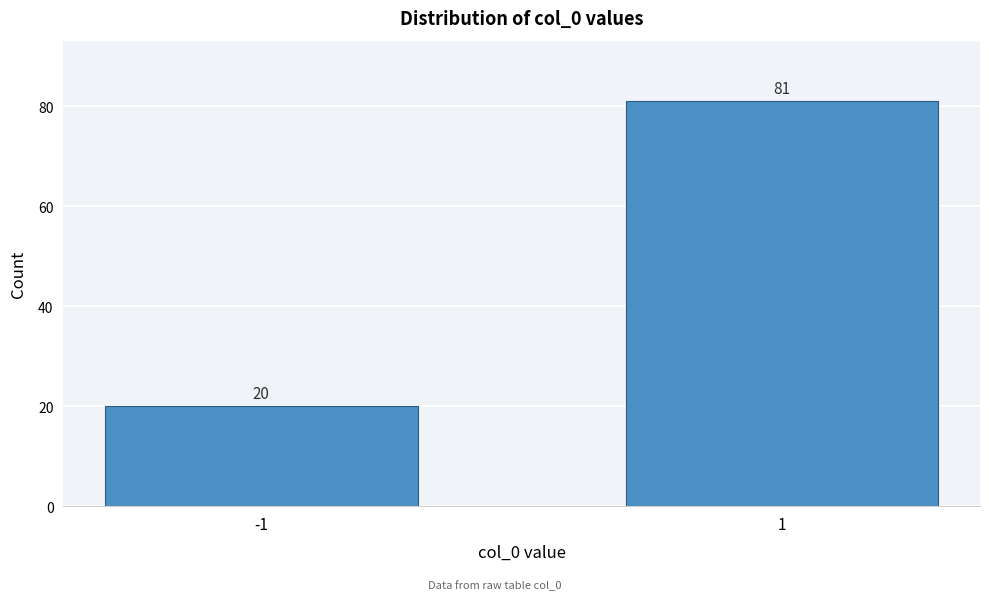

Reading right to left, extract all data points from this chart.

1=81	-1=20